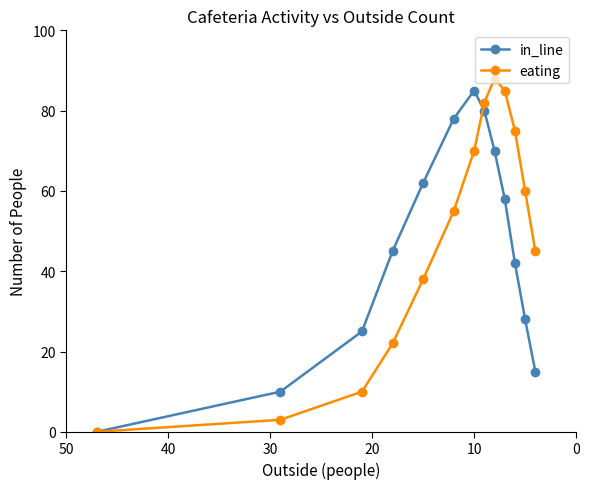

Which category has the highest value in the eating series?

8